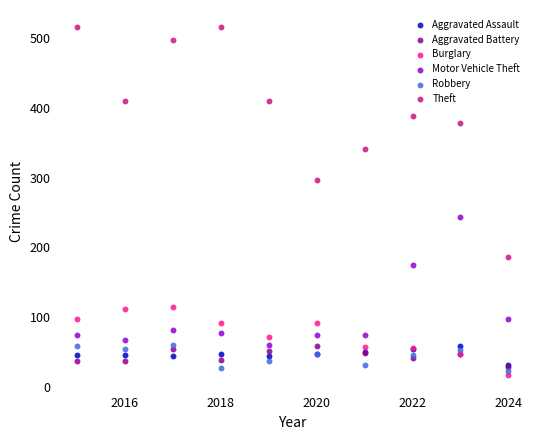

Across all series, what Y value is closest to 266?

243